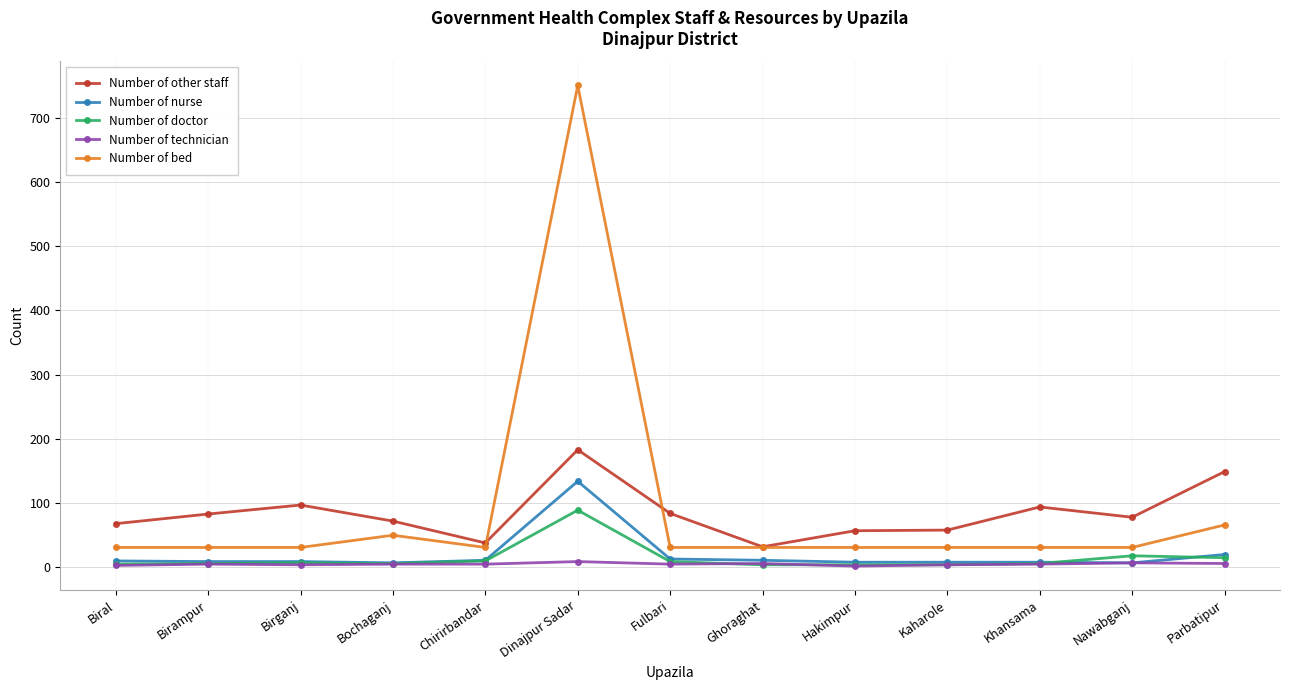

Rank the series by their maximum value, from lowest to highest.

Number of technician, Number of doctor, Number of nurse, Number of other staff, Number of bed